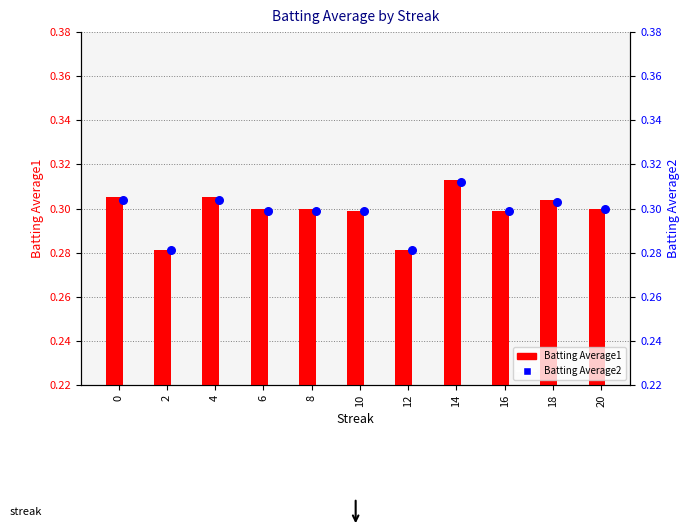

Is the value of Batting Average2 at 6 greater than the value of Batting Average1 at 16?

No